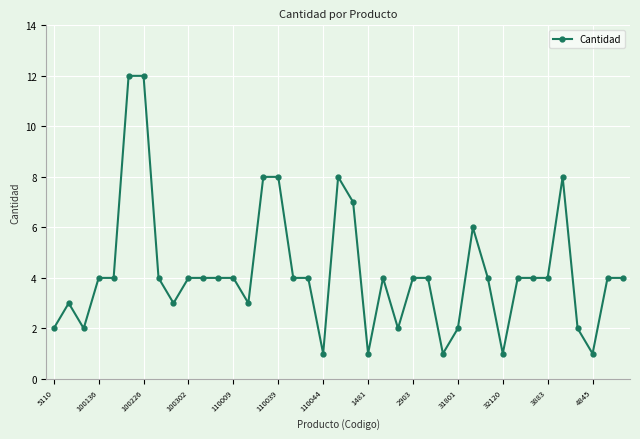

Is this an area chart (filled region under the line)?

No